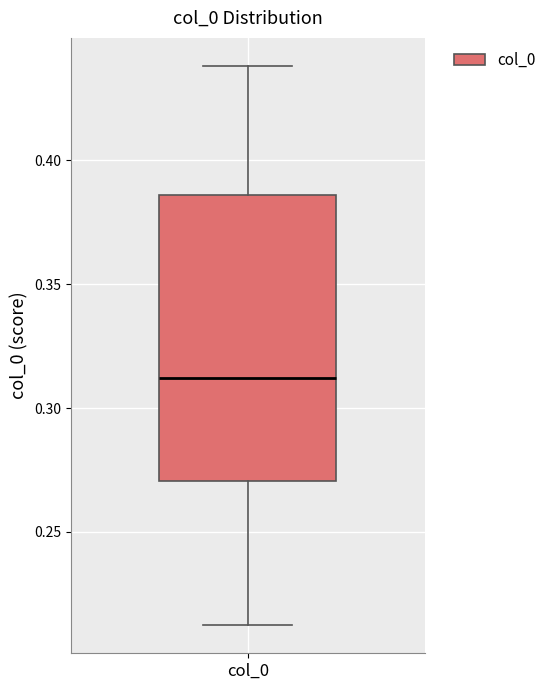

Transcribe this box plot: give where the median line is, the range the box spans, and where the two whiskers end, as read against the y-axis. The values are not printed on the chart, so give them approximately, as read against the axis.

median 0.310, box 0.270 to 0.385, whiskers 0.210 to 0.440